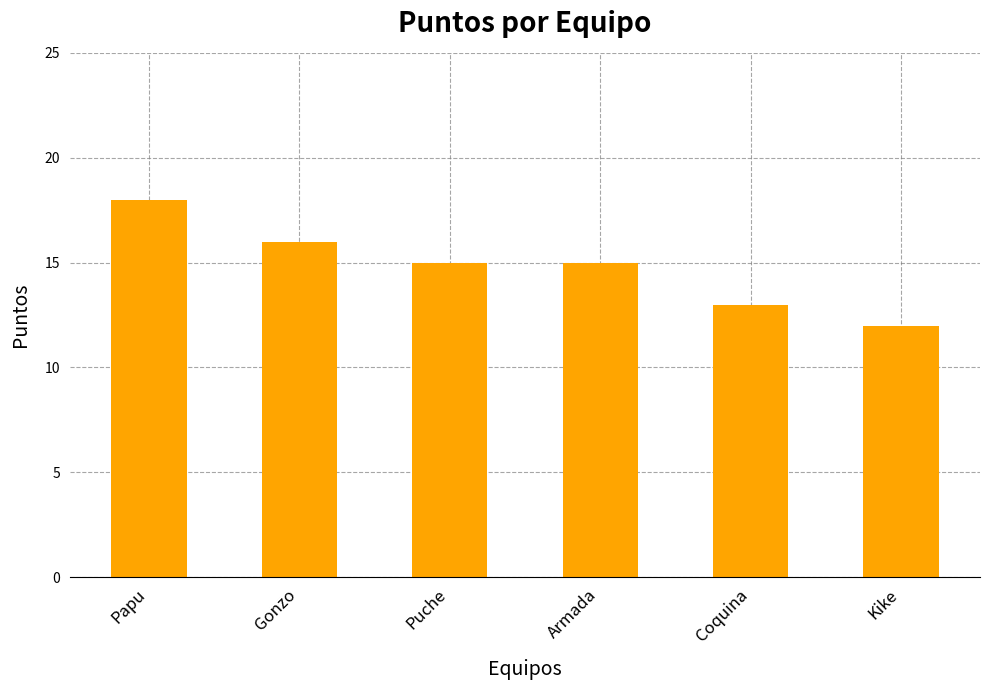

At which category does the chart reach its minimum across all series?

Kike